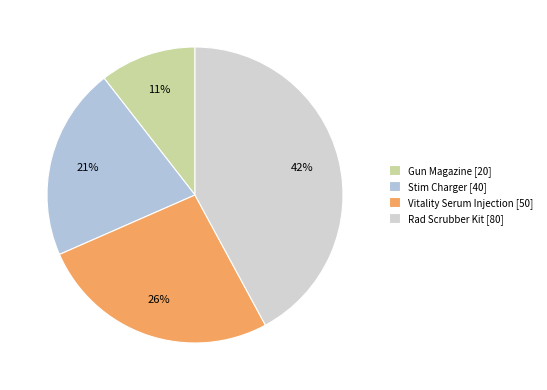

To the nearest percent, what percentage of the pie is Stim Charger?

21%